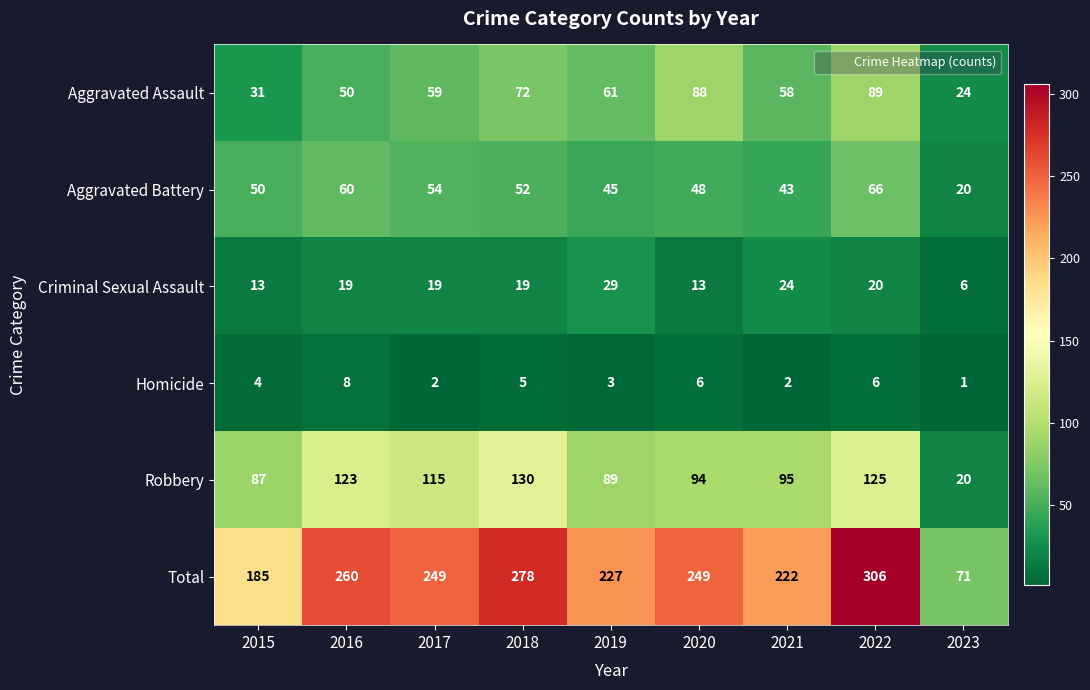

What is the difference between the Aggravated Assault values at 2016 and 2018?

22